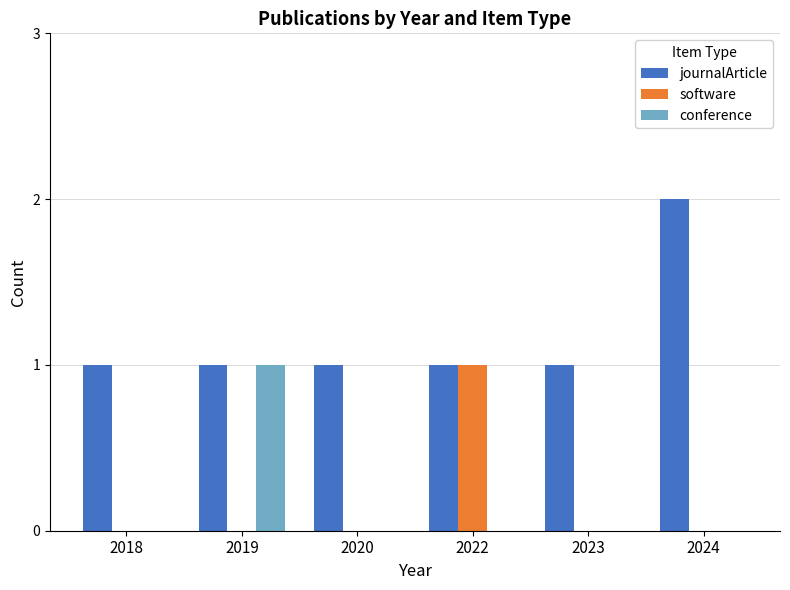

What is the spread (max minus min) of values at 2022?

1